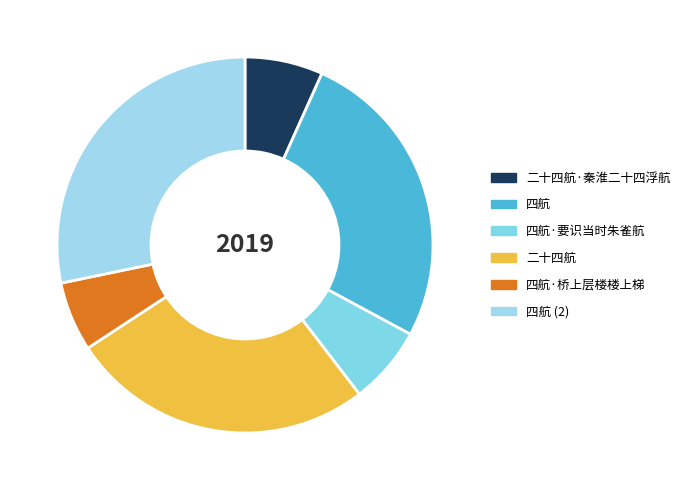

How many segments does this pie chart have?

6